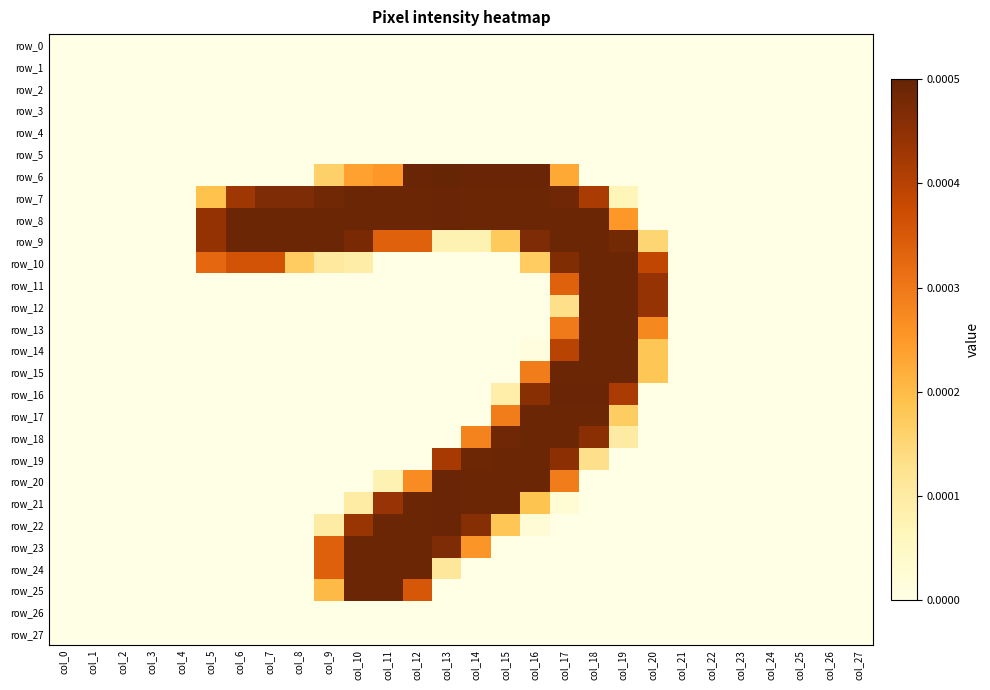

At which label is row_1 closest to 0?

col_0